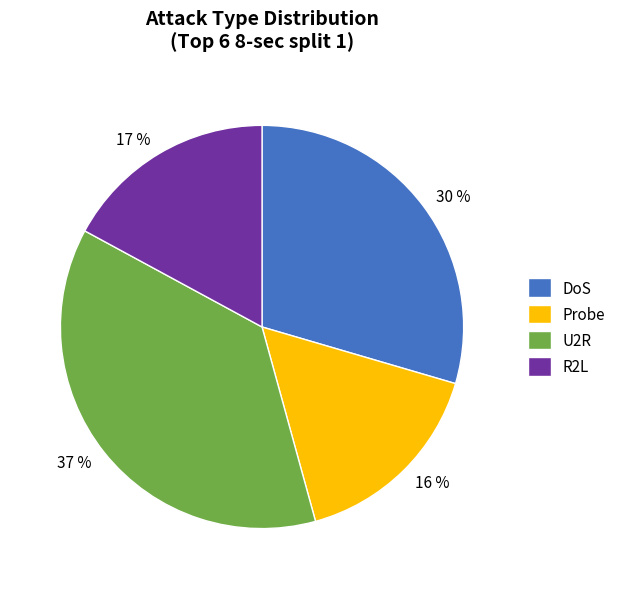

To the nearest percent, what percentage of the pie is Probe?

16%